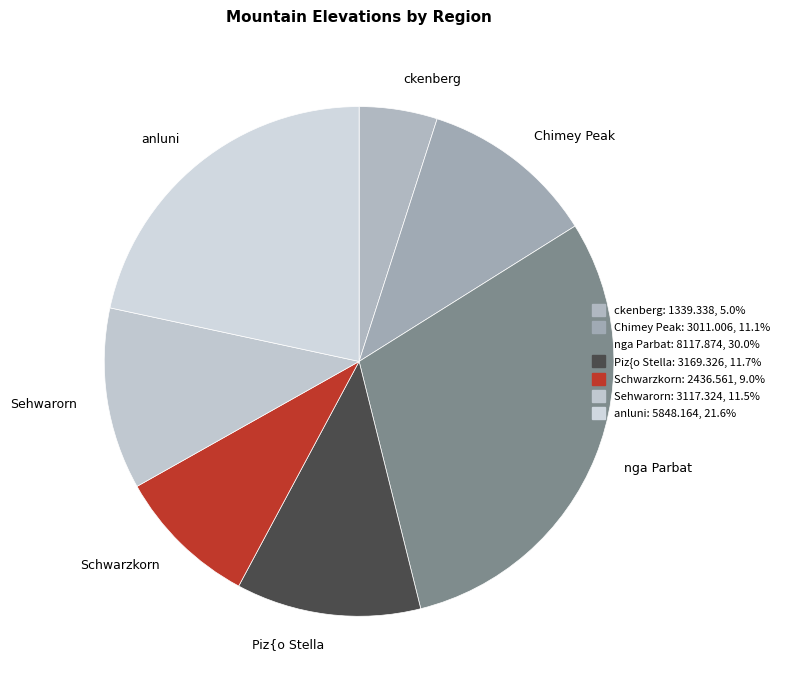

The Chimey Peak slice represents 11% of the pie. True or false?

True